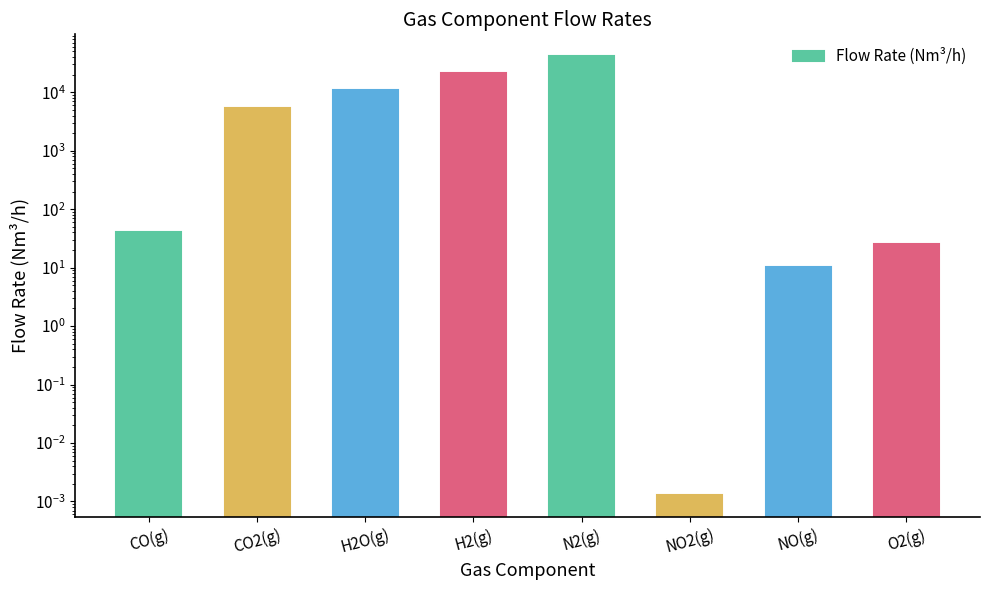

What is the label of the 3rd bar from the right?

NO2(g)